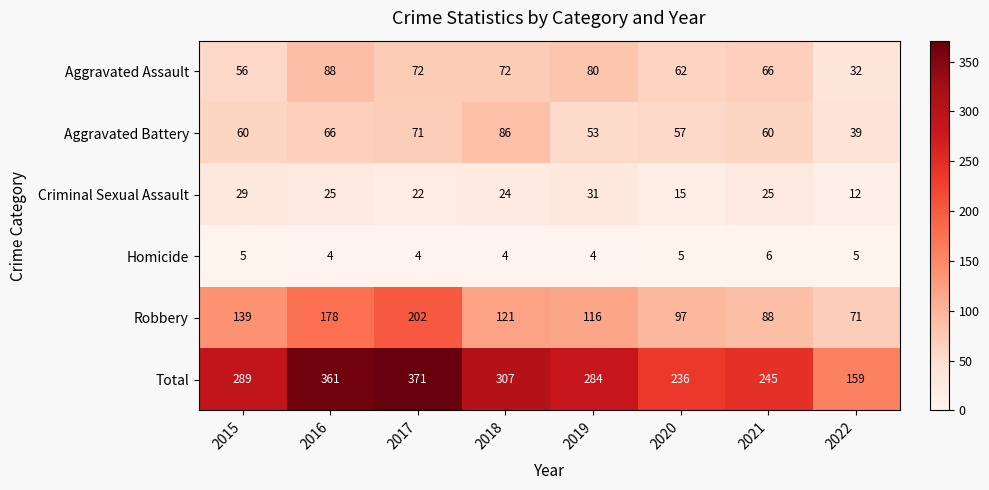

Where does the Aggravated Assault series first go above 72?

2016